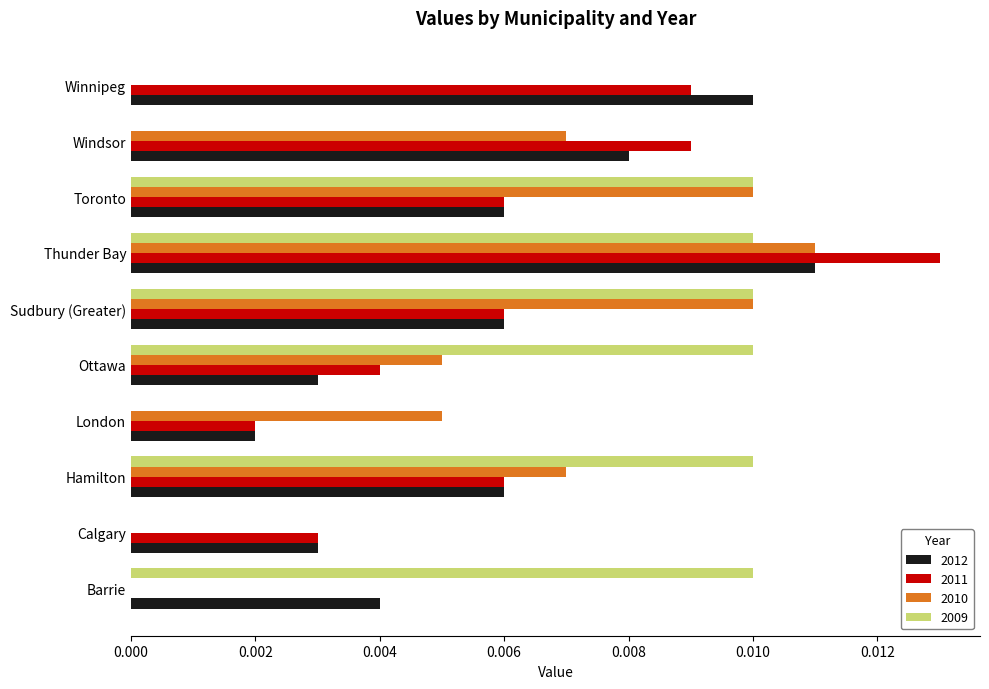

Which series has the largest range (max minus min)?

2011